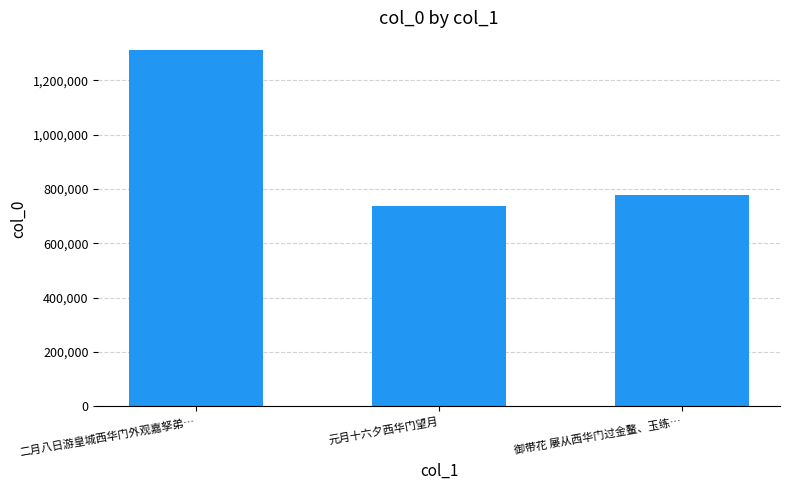

The chart shows a value of 735590 at 元月十六夕西华门望月. True or false?

True